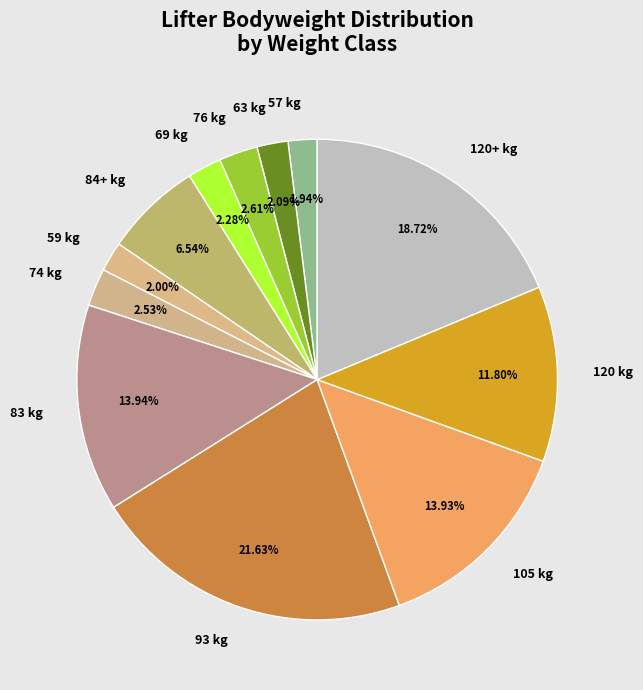

Does any single category account for the majority?

No